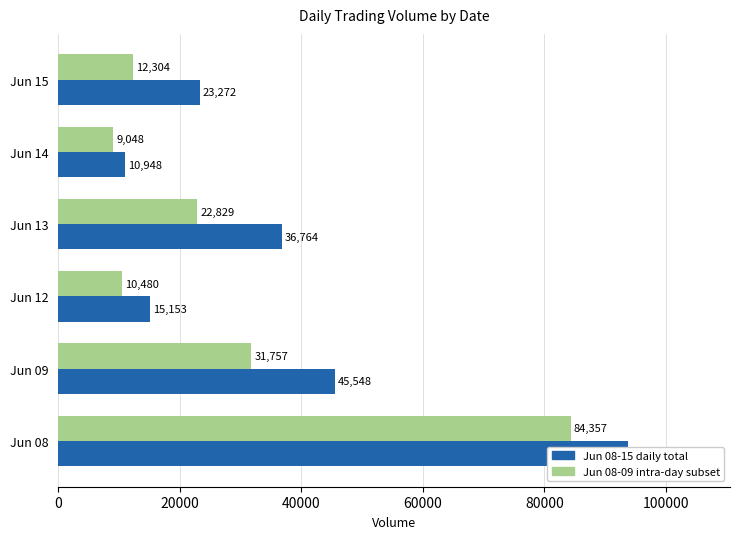

What is the difference between the maximum and minimum values in the Jun 08-09 subset series?

75309